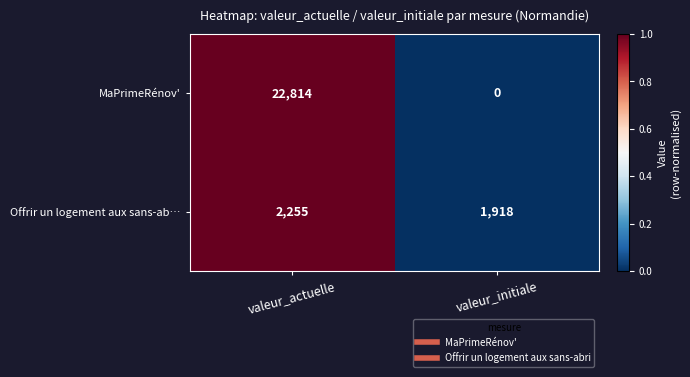

Which category has the highest value in the MaPrimeRénov' series?

valeur_actuelle